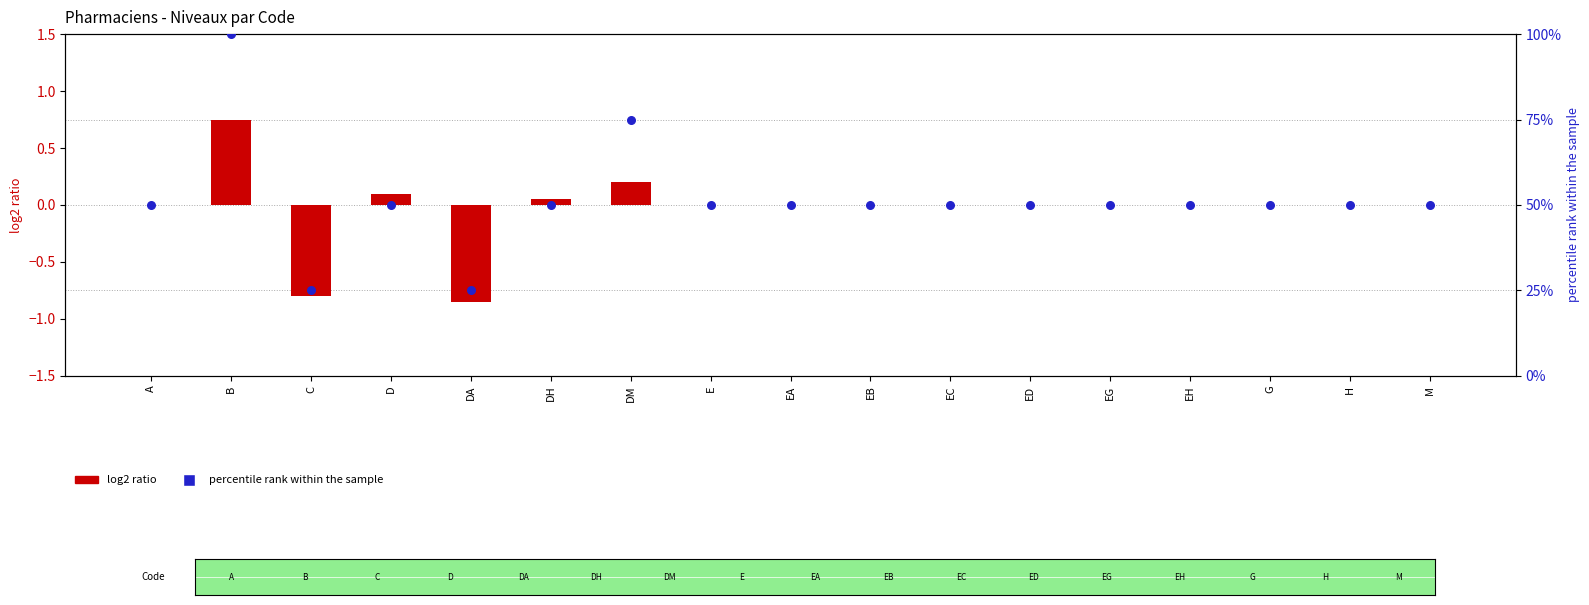

Which series contains the highest Y value?

percentile rank within the sample